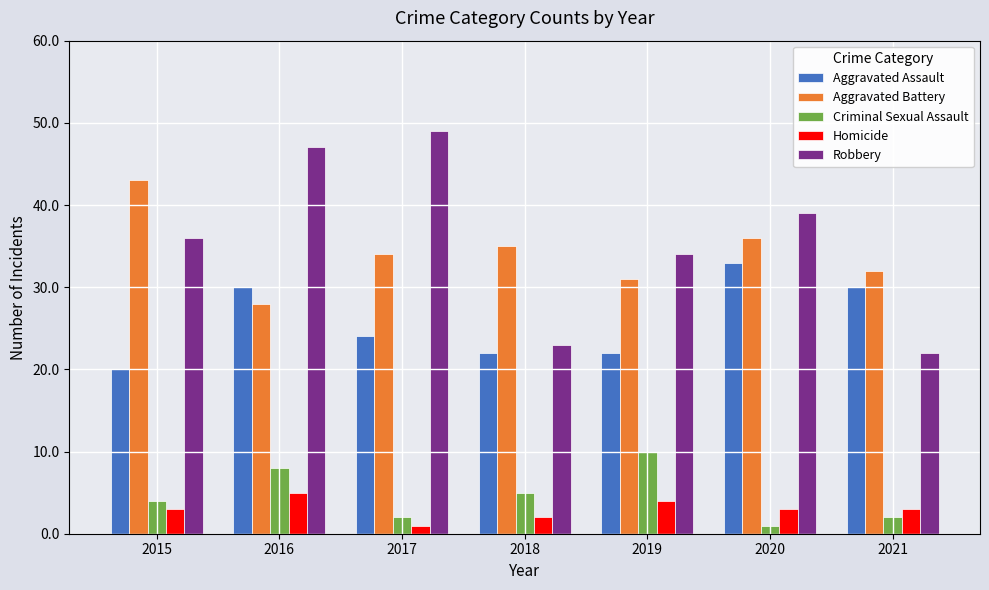

Between 2017 and 2018, which series saw the biggest shift?

Robbery